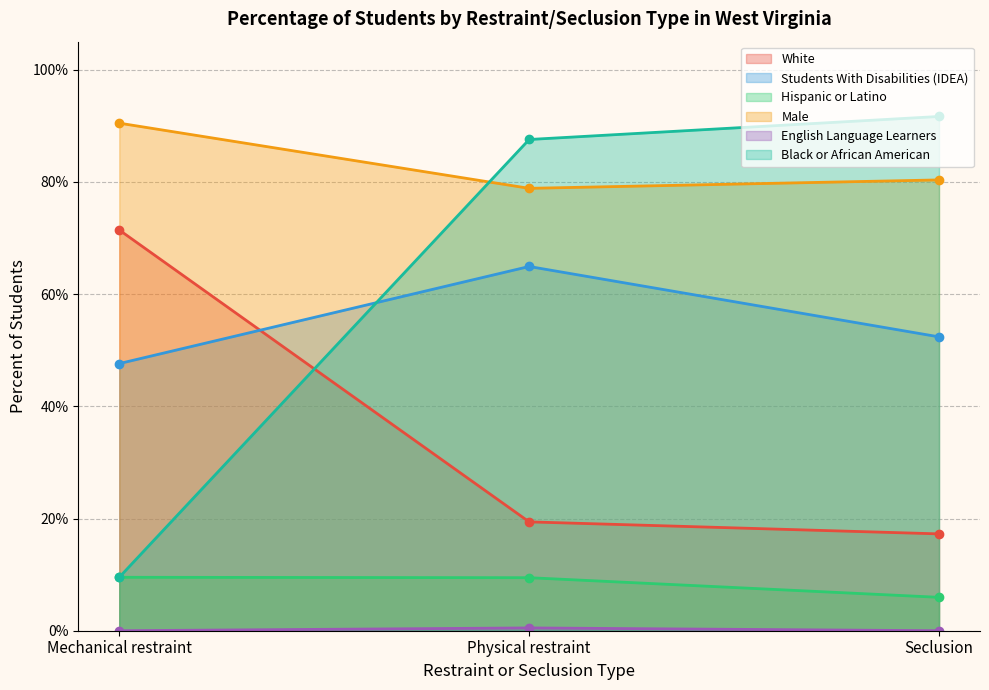

Count the number of data series in this chart.

6